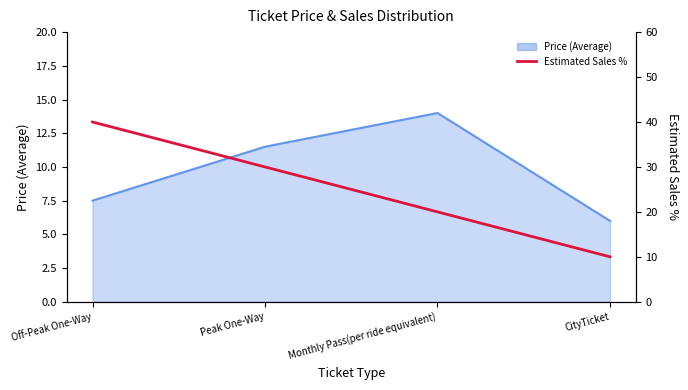

What is the label of the 3rd point from the right?

Peak One-Way